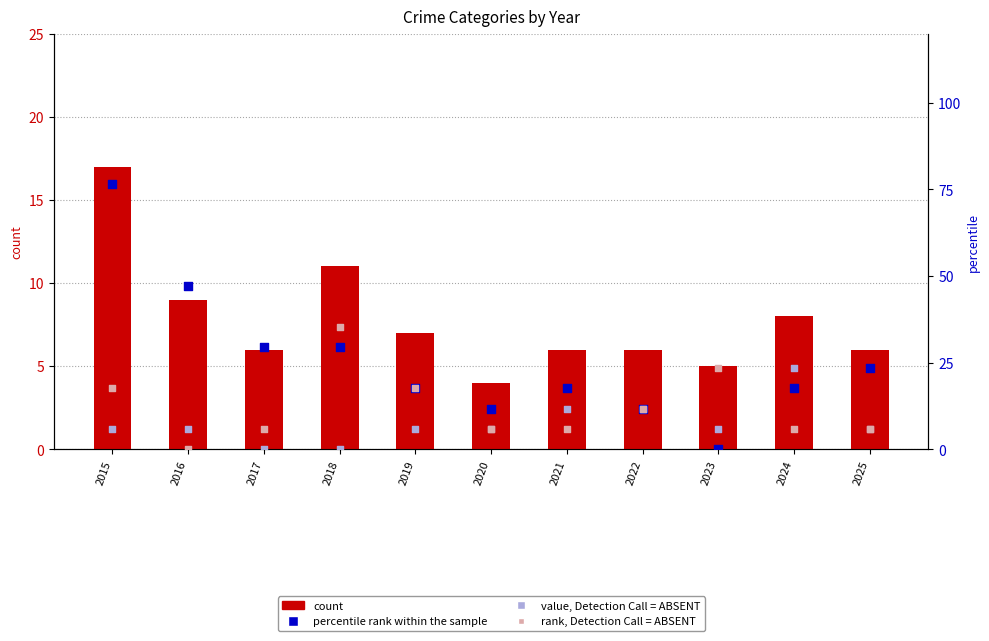

Which series reaches the maximum Y coordinate?

percentile rank within the sample